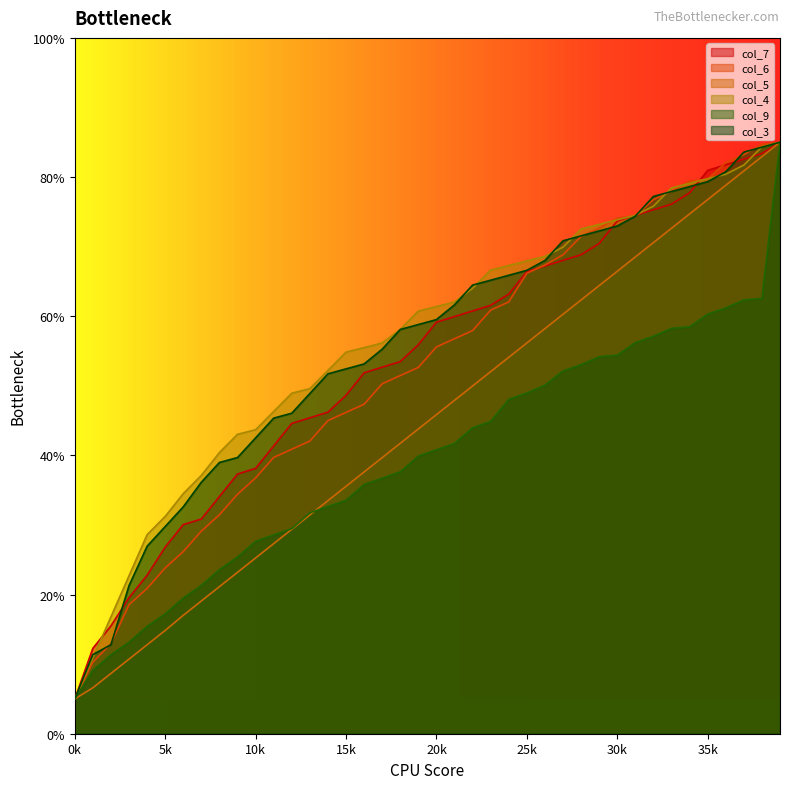

True or false: col_3 has more than 2 interior local peaks.

False